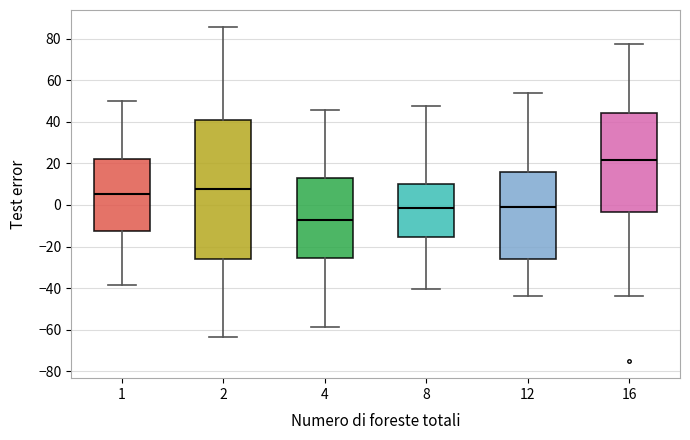

Reading left to right, read every box against the y-axis: the position of its median line, the range the box covers, and the ends of its whiskers. The values are not printed on the chart, so give them approximately, as read against the axis.

1: median 6, box -12 to 22, whiskers -38 to 50
2: median 8, box -26 to 42, whiskers -64 to 86
4: median -8, box -26 to 14, whiskers -58 to 46
8: median -2, box -16 to 10, whiskers -40 to 48
12: median 0, box -26 to 16, whiskers -44 to 54
16: median 22, box -4 to 44, whiskers -44 to 78